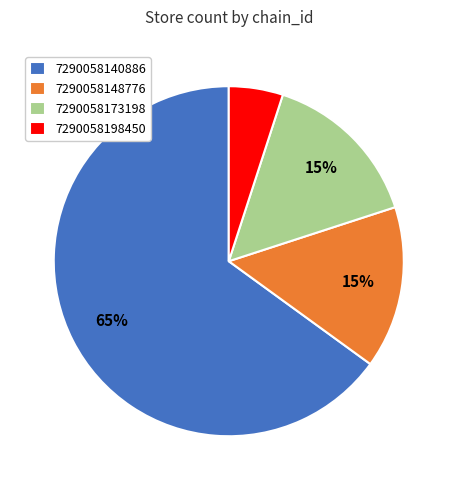

To the nearest percent, what is the combined percentage of 7290058173198 and 7290058140886?

80%